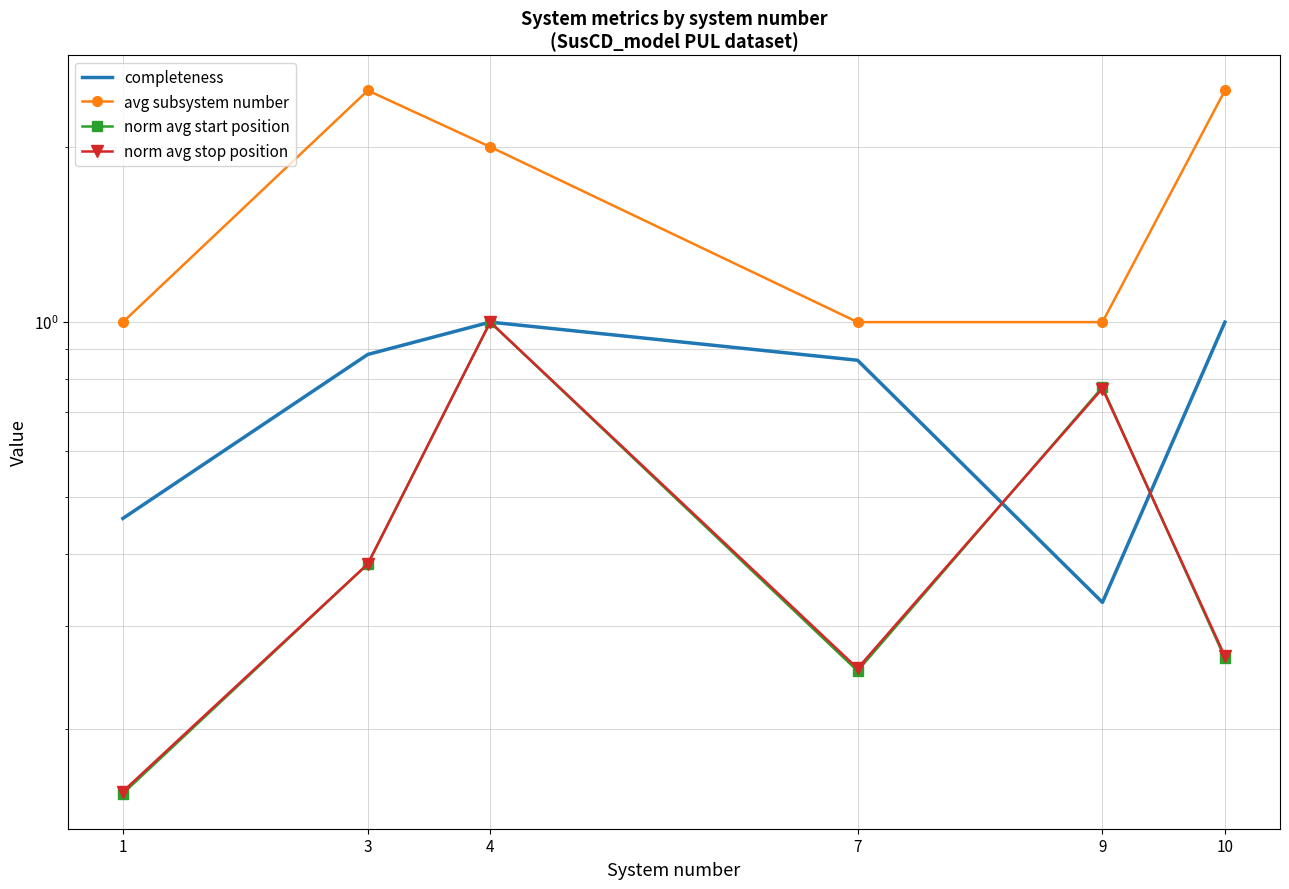

What is the value of the avg subsystem number point at the 2nd from the left?

2.5